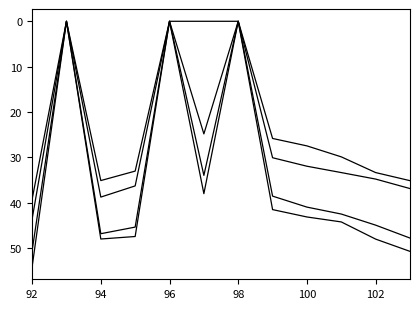

What is the label of the 2nd point from the left?

94